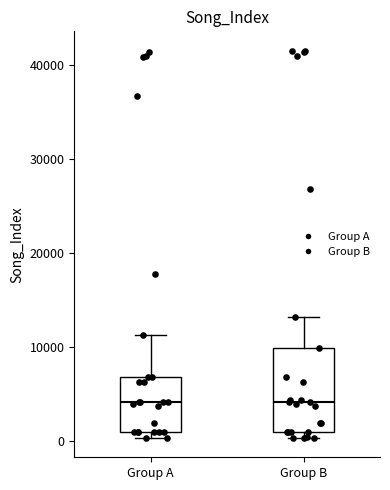

Where does the median line of the box for Group B sit on the y-axis? The values are not printed on the chart, so give them approximately, as read against the axis.

4000